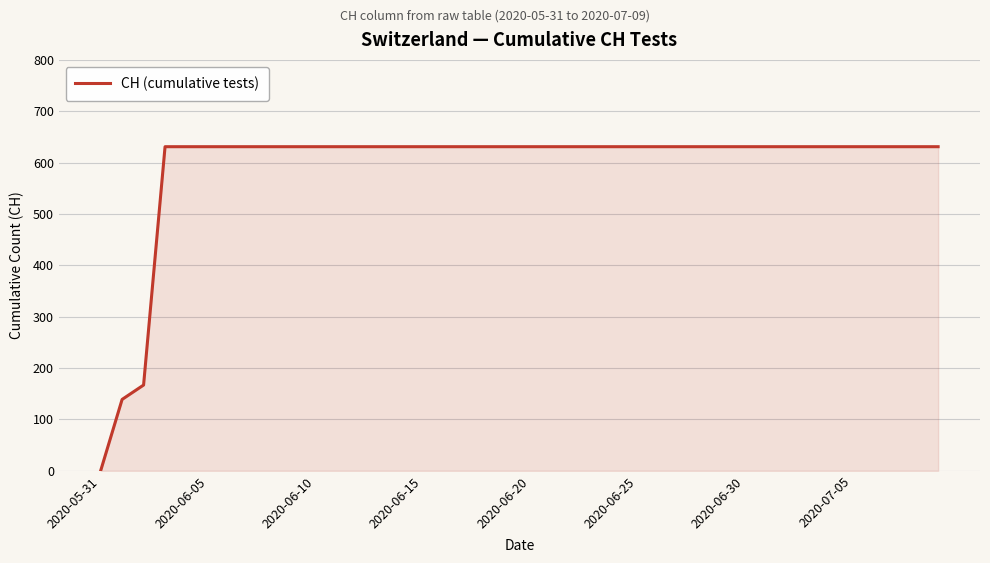

What is the greatest value displayed?

631